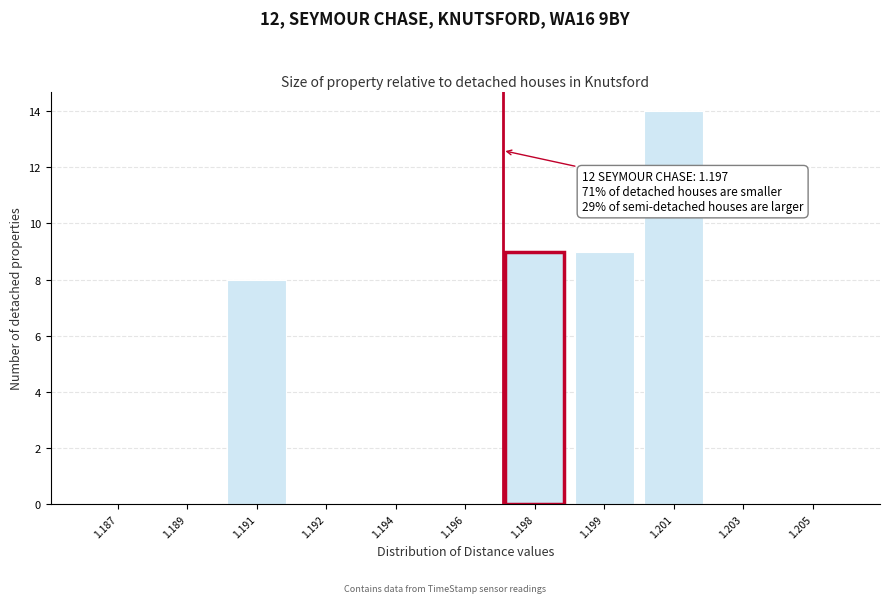

Reading right to left, list all the values displayed in this chart.

1.205=0	1.203=0	1.201=14	1.199=9	1.198=9	1.196=0	1.194=0	1.192=0	1.191=8	1.189=0	1.187=0